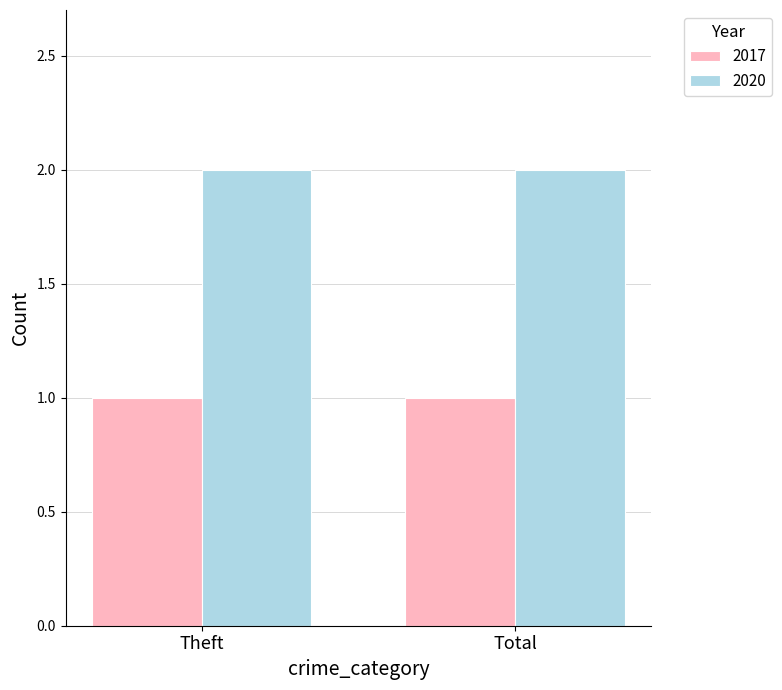

Rank the series at Theft from highest to lowest value.

2020, 2017